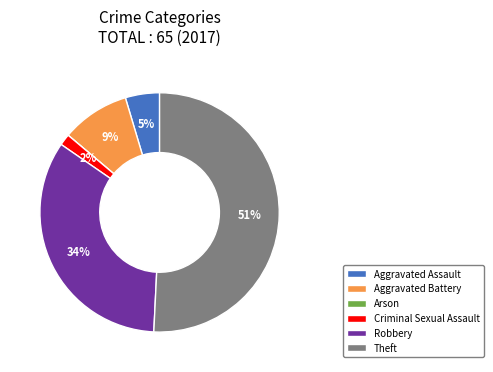

To the nearest percent, what portion does Aggravated Battery represent?

9%